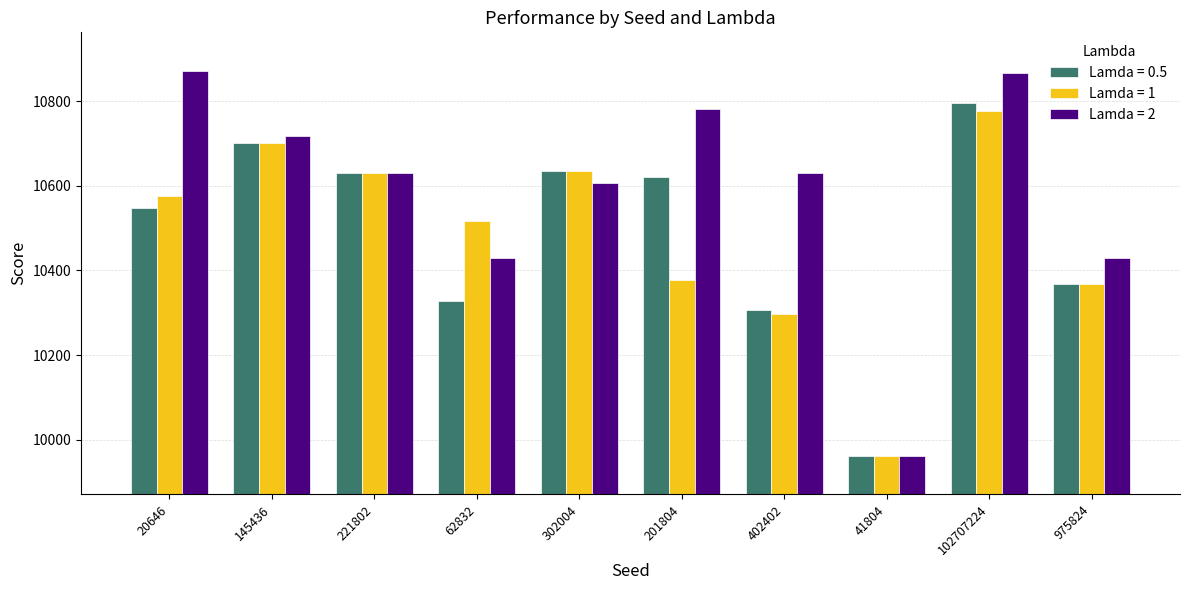

At how many categories does at least one series exceed 10496?

8